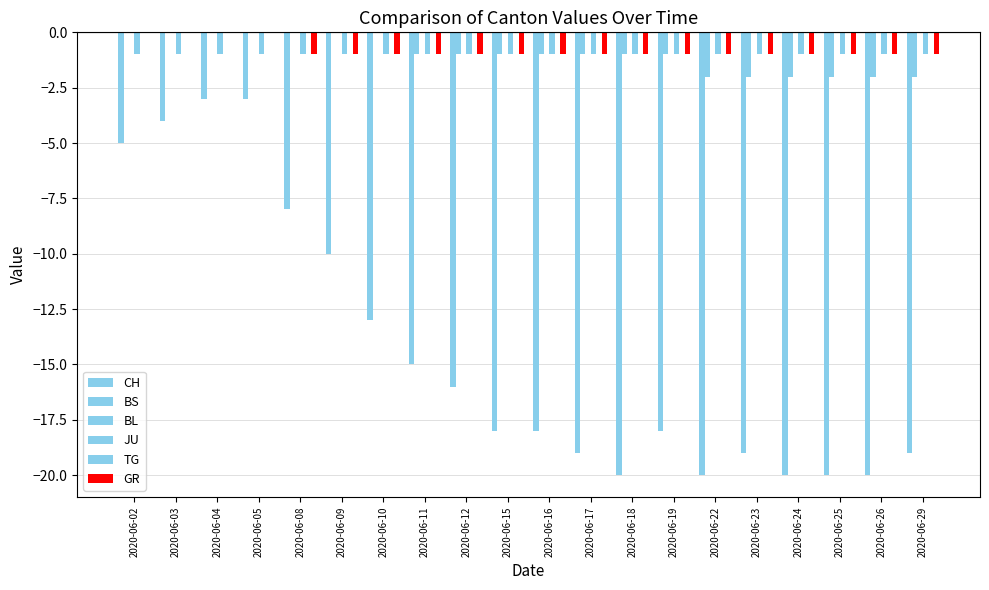

What is the average value of the BS series?

-1